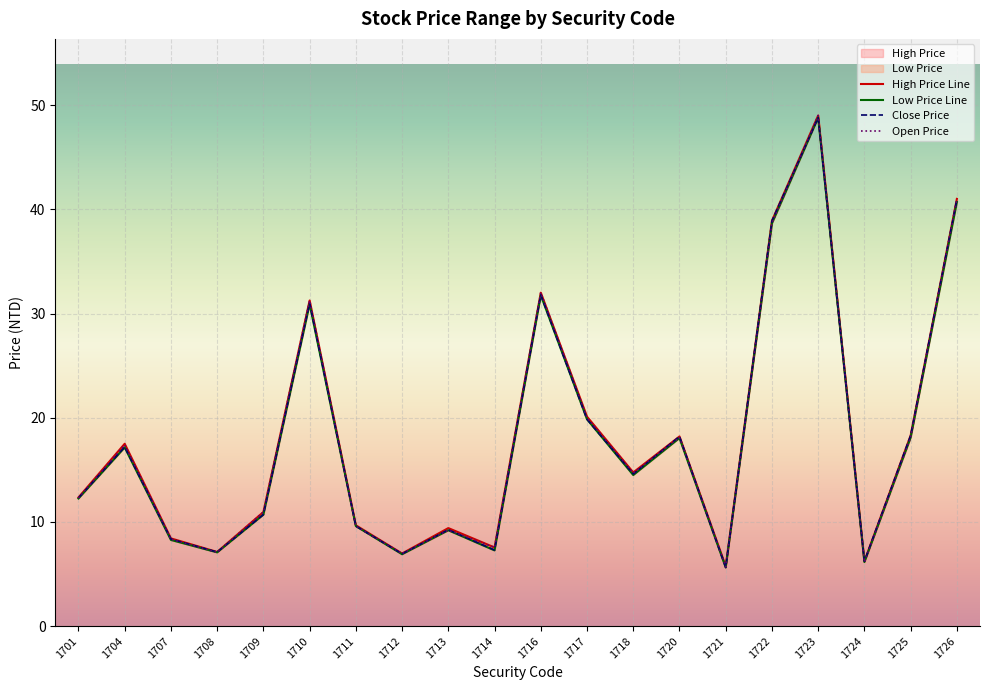

What is the sum of the Close Price values at 1707 and 1710?

39.4